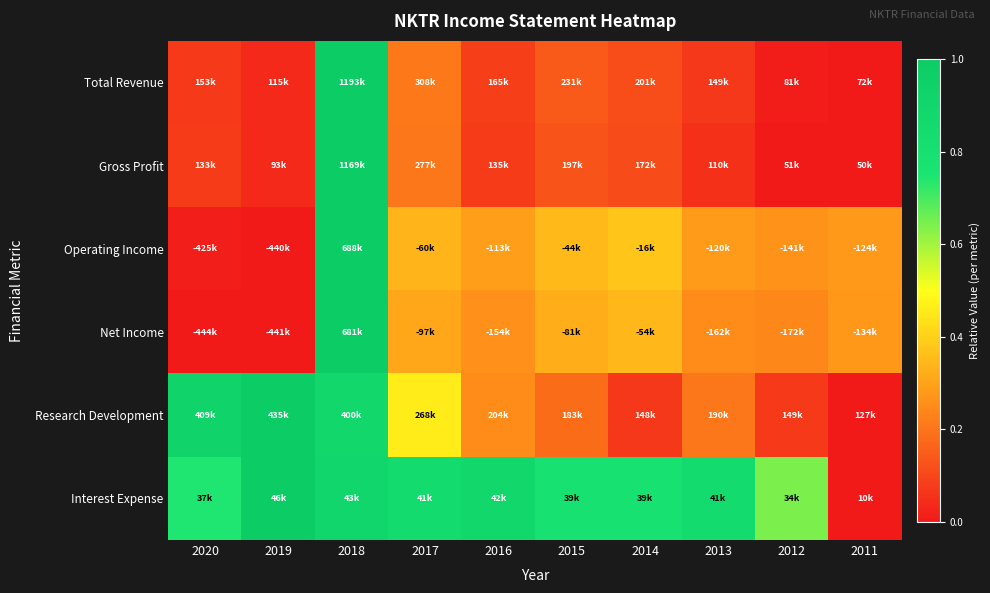

What is the spread (max minus min) of values at 2011?

0.3